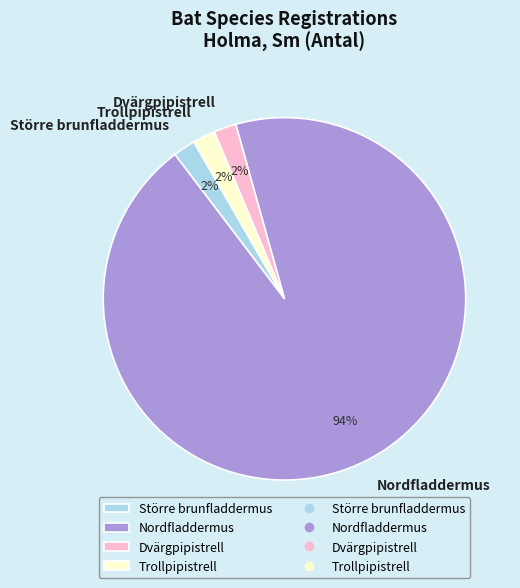

Which category has the biggest portion of the pie?

Nordfladdermus